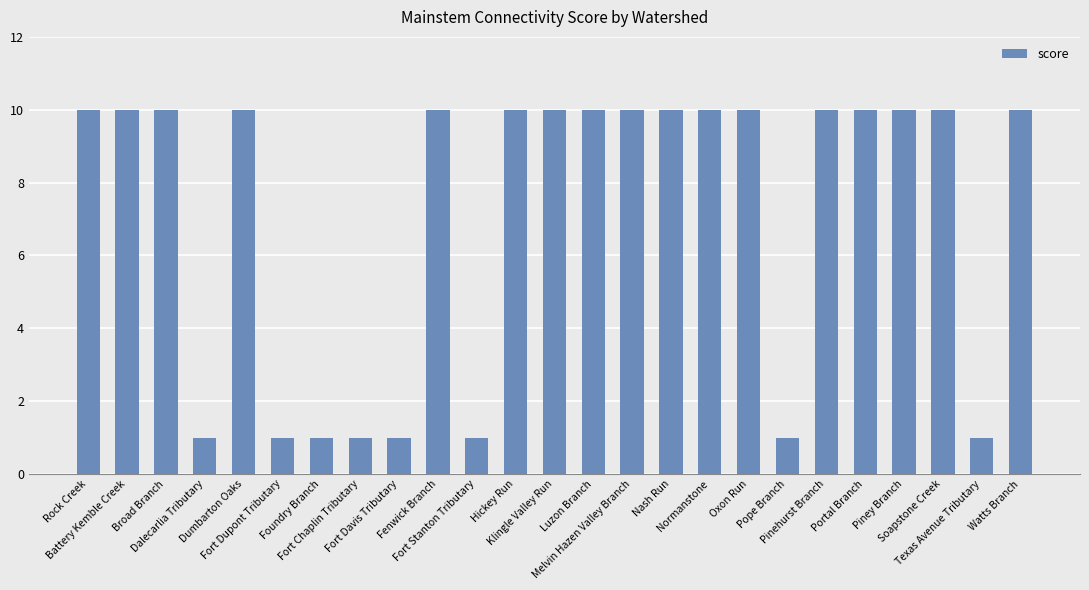

What is the difference between the maximum and minimum values?

9